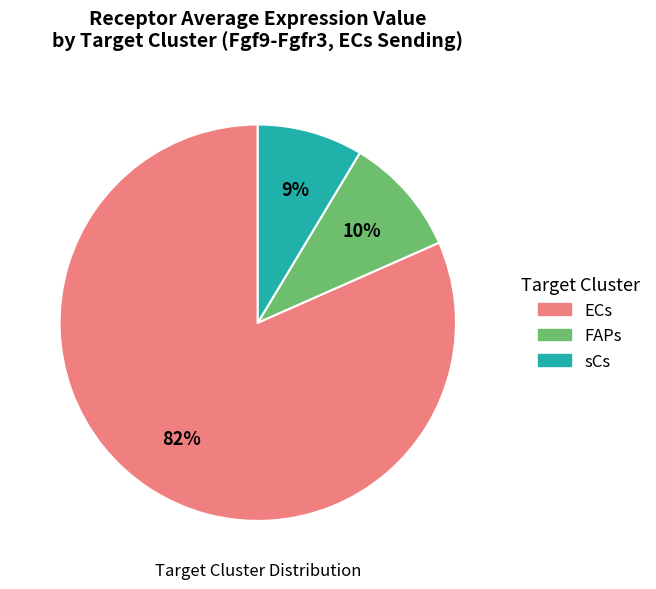

The ECs slice represents 72% of the pie. True or false?

False